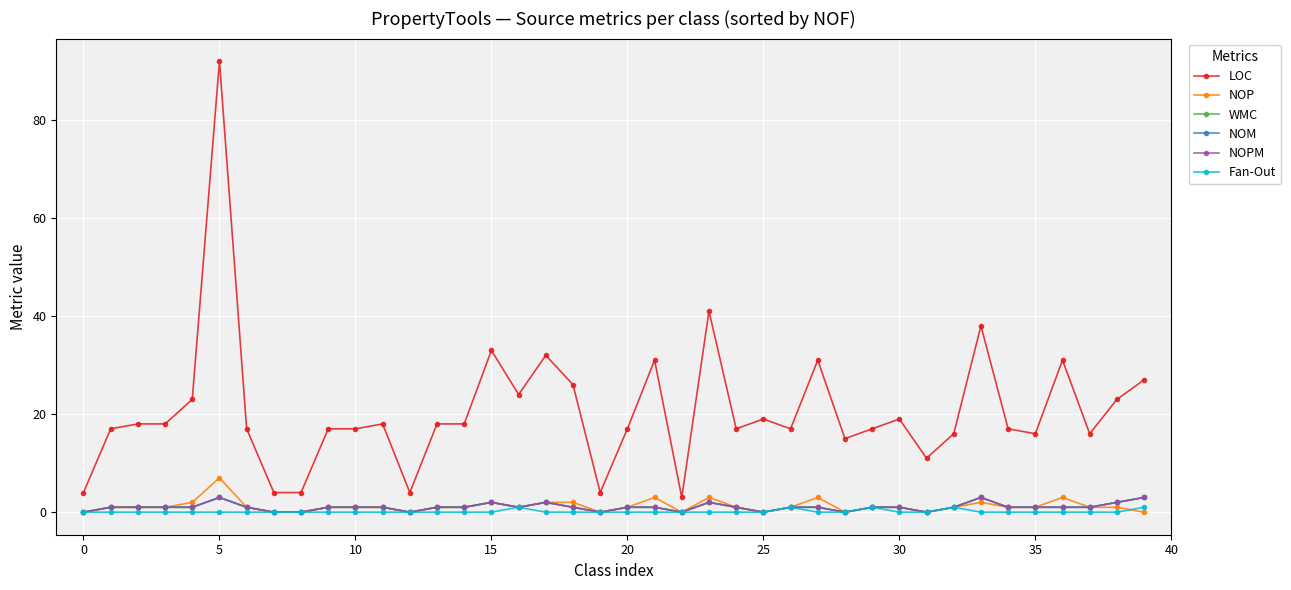

Does the chart have visible grid lines?

Yes